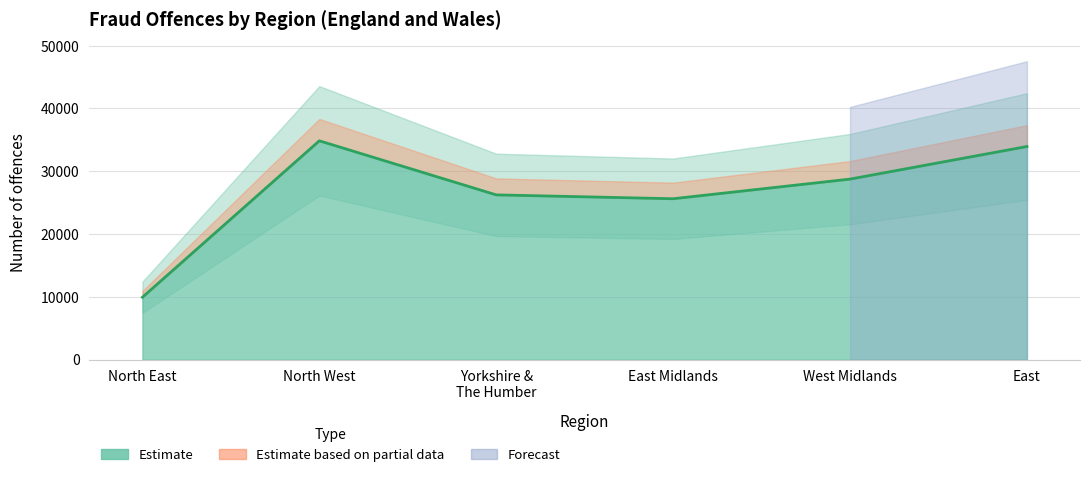

How many lines are shown in the chart?

1